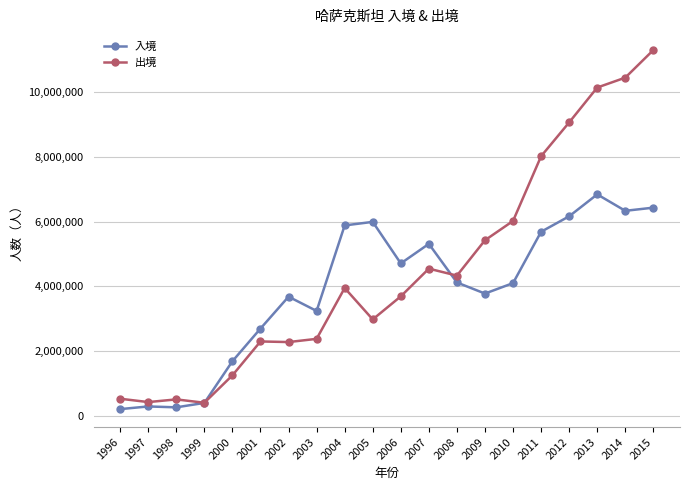

Where is 出境 nearest to the value 5850555?

2010